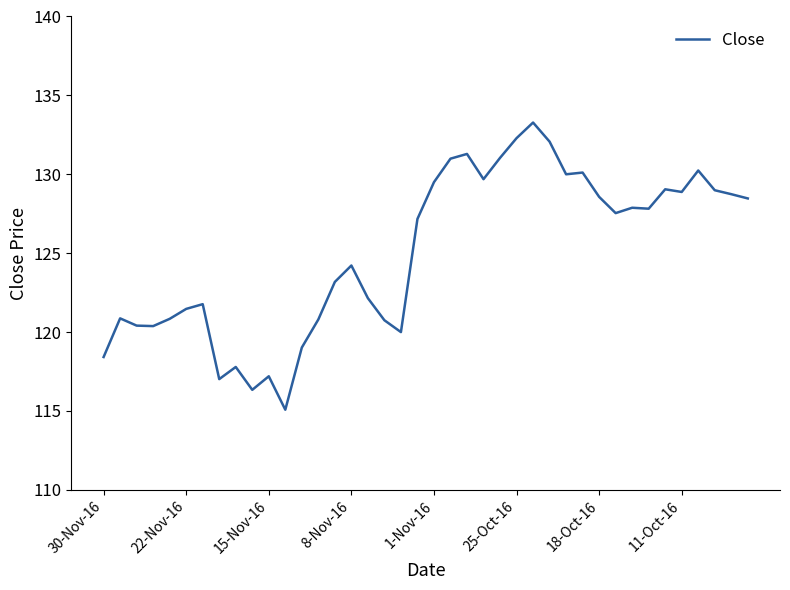

What is the minimum value shown in the chart?

115.1